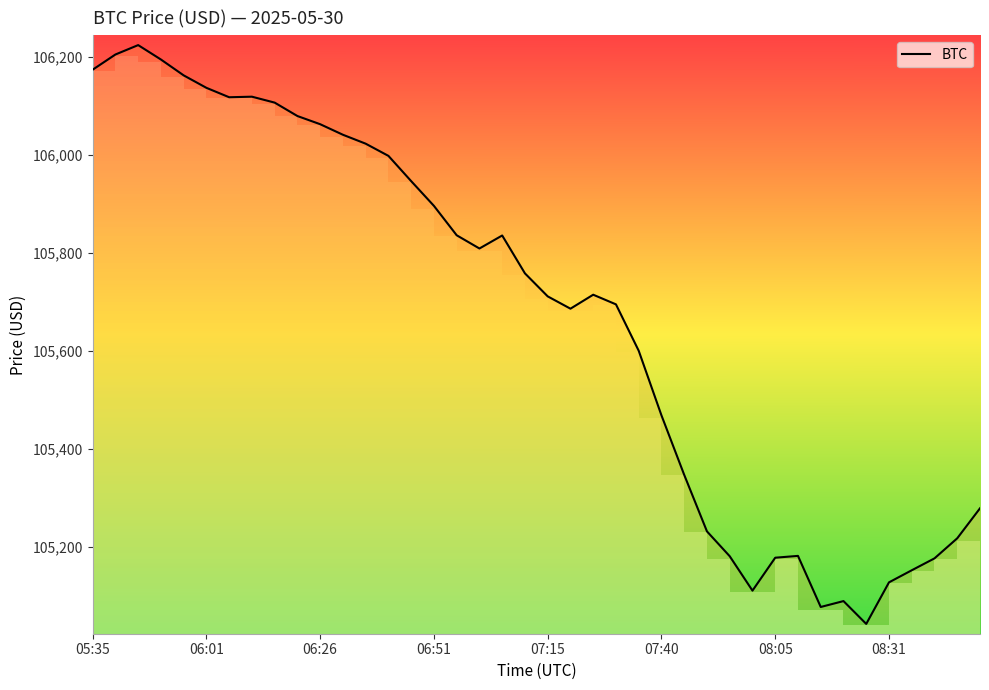

What is the smallest value displayed?

105042.1